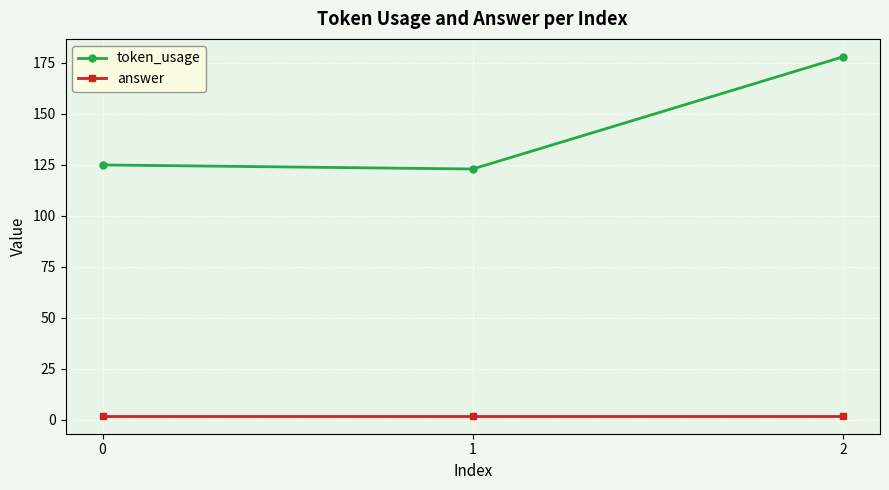

Count the number of data series in this chart.

2